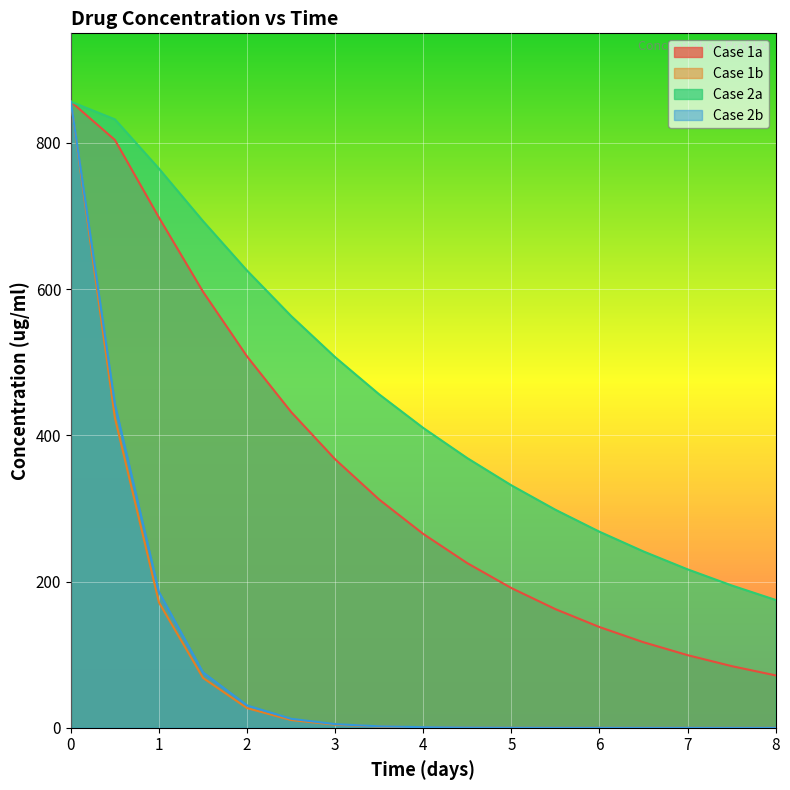

What is the approximate value of Case 1b at 2.5?

10.6